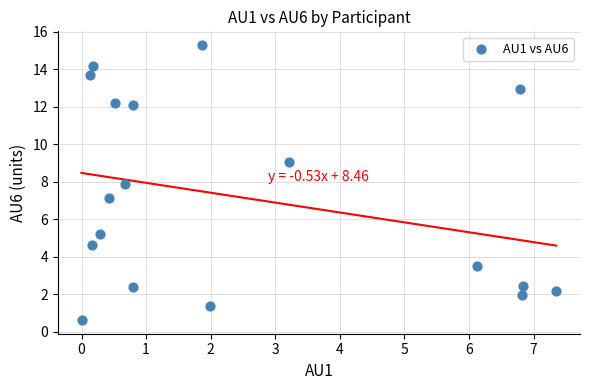

What is the range of X values (max minus min)?

7.3